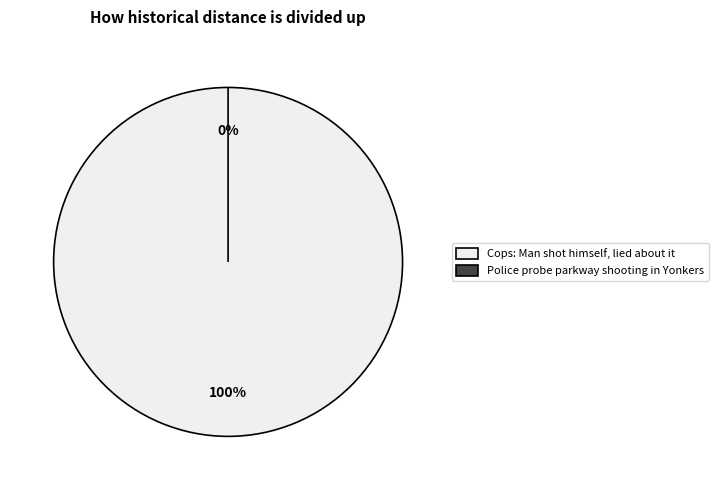

Which slice is the largest?

Cops: Man shot himself, lied about it